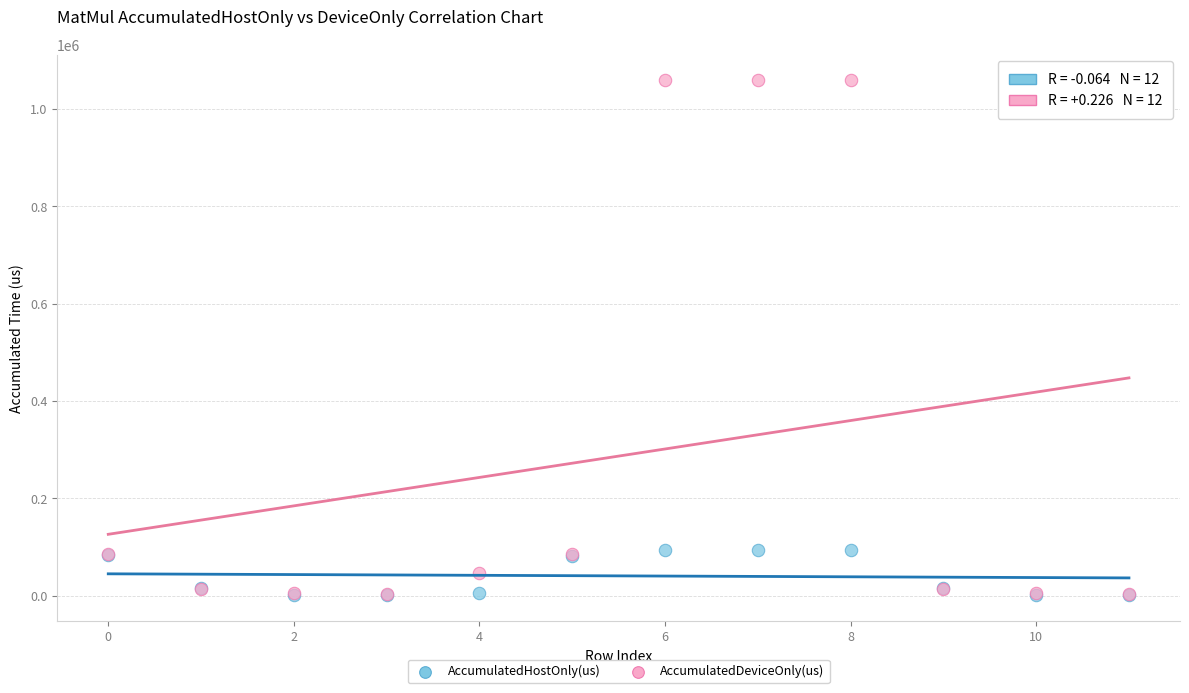

What are all the series names shown in the legend?

AccumulatedHostOnly(us), AccumulatedDeviceOnly(us)